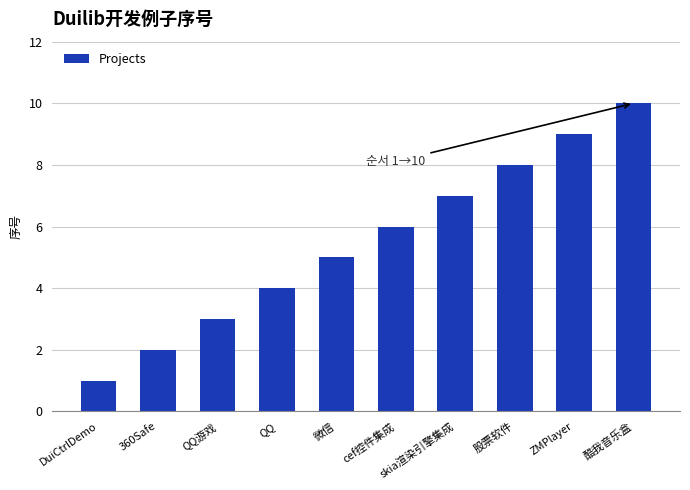

Is it true that the value at 微信 is 5?

True